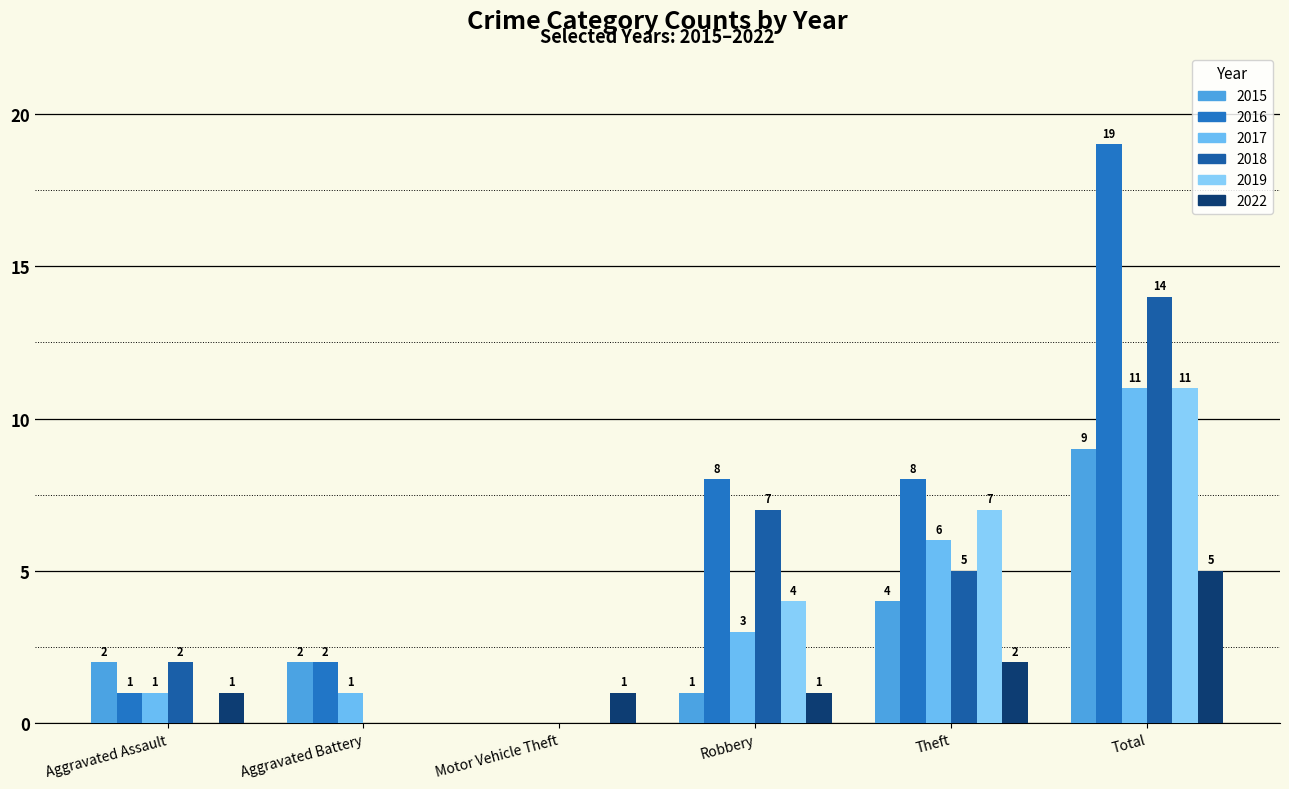

Which category has the lowest value across all series?

Motor Vehicle Theft